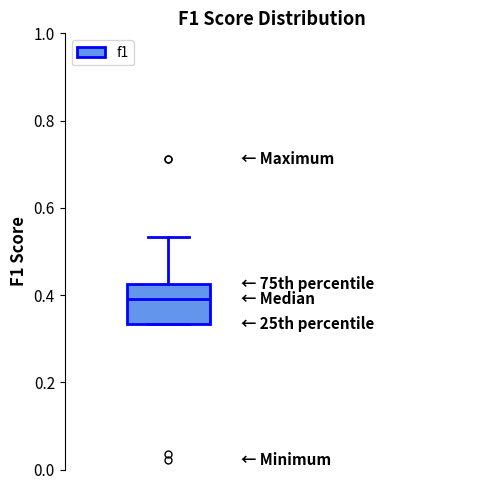

Transcribe this box plot: give where the median line is, the range the box spans, and where the two whiskers end, as read against the y-axis. The values are not printed on the chart, so give them approximately, as read against the axis.

median 0.40, box 0.34 to 0.42, whiskers 0.34 to 0.54